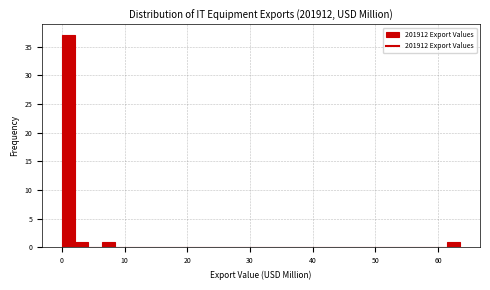

Around what value on the x-axis is the tallest bar? Give the approximate position of its centre, as read against the axis.

1